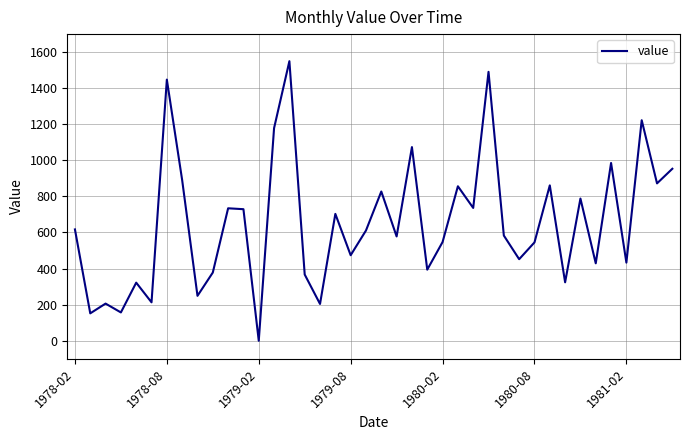

What is the greatest value displayed?

1549